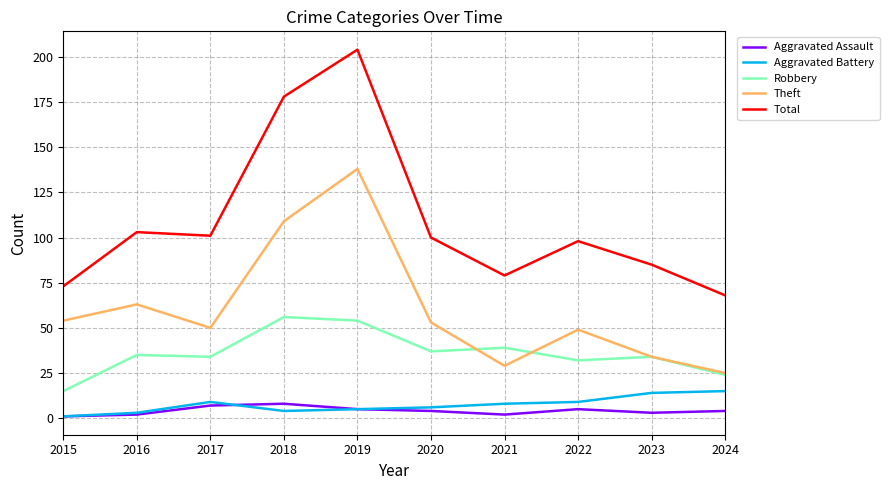

True or false: Total and Aggravated Battery cross at least once.

False